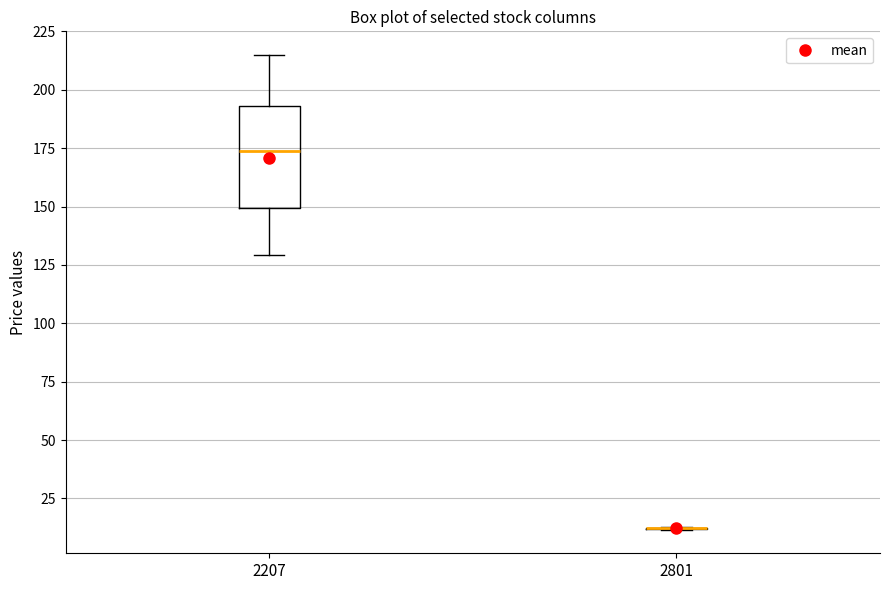

Comparing the boxes themselves (not the whiskers), which one is the tallest?

2207